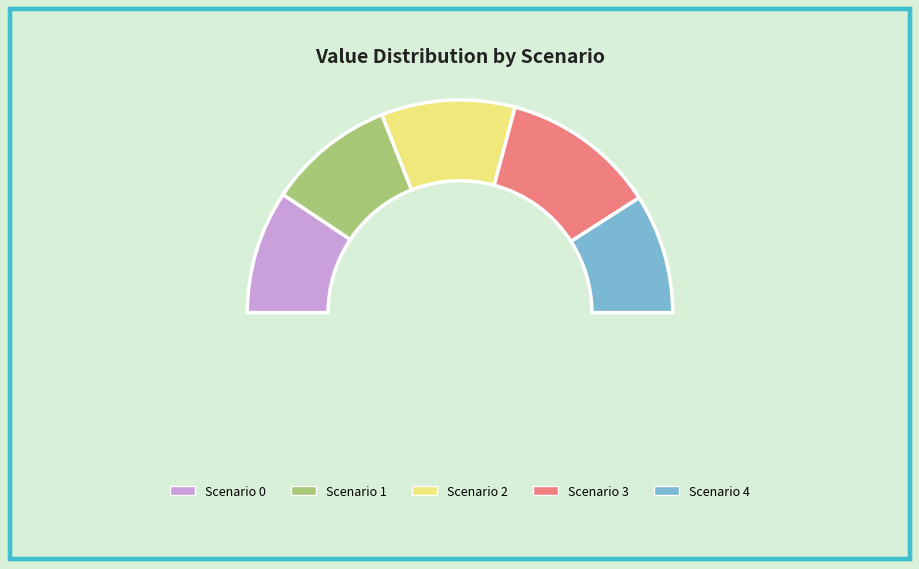

True or false: 2 accounts for 20% of the total.

True